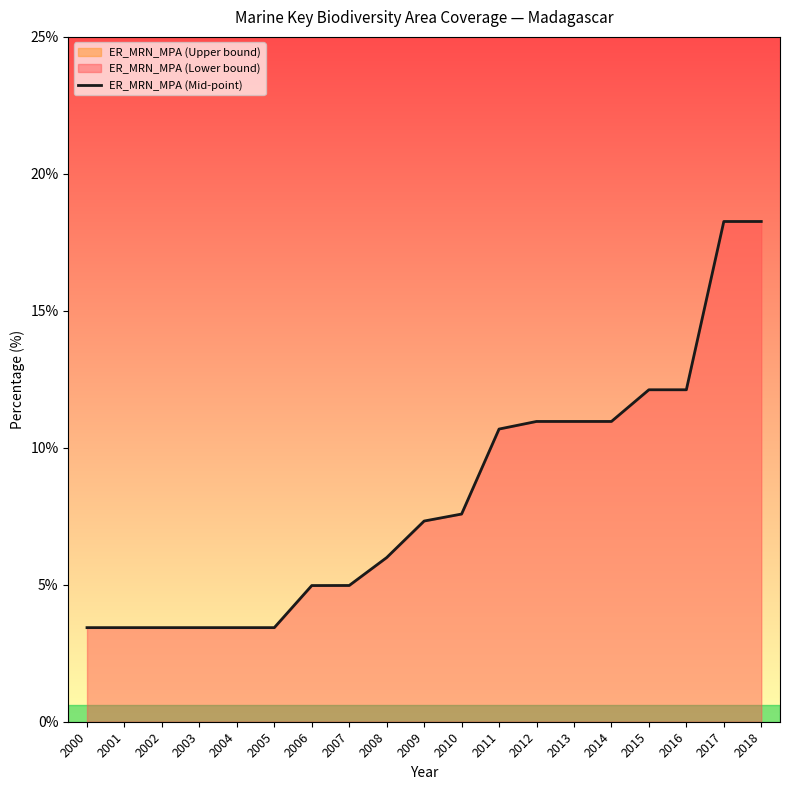

What is the minimum value shown in the chart?

3.4